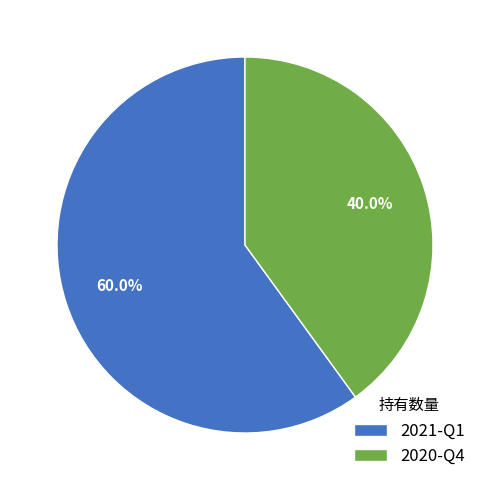

What is the smallest slice in the pie chart?

2020-Q4